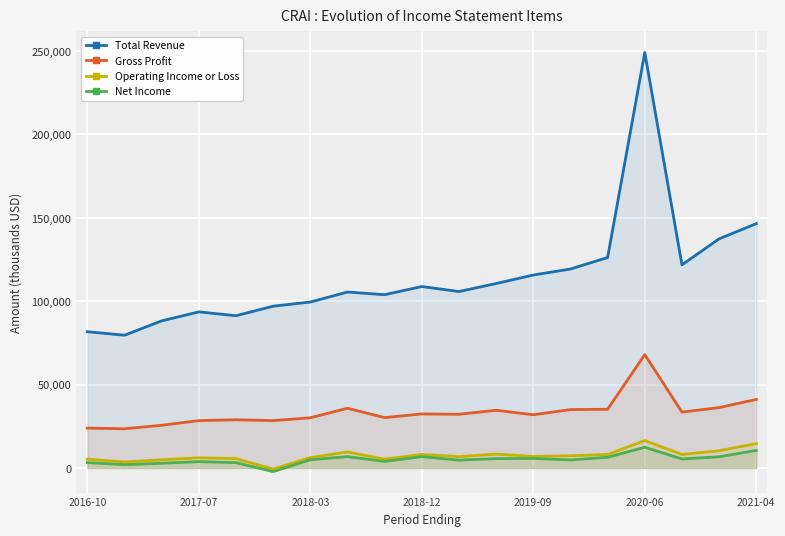

What is the difference between the second highest and minimum values in the Operating Income or Loss series?

15300